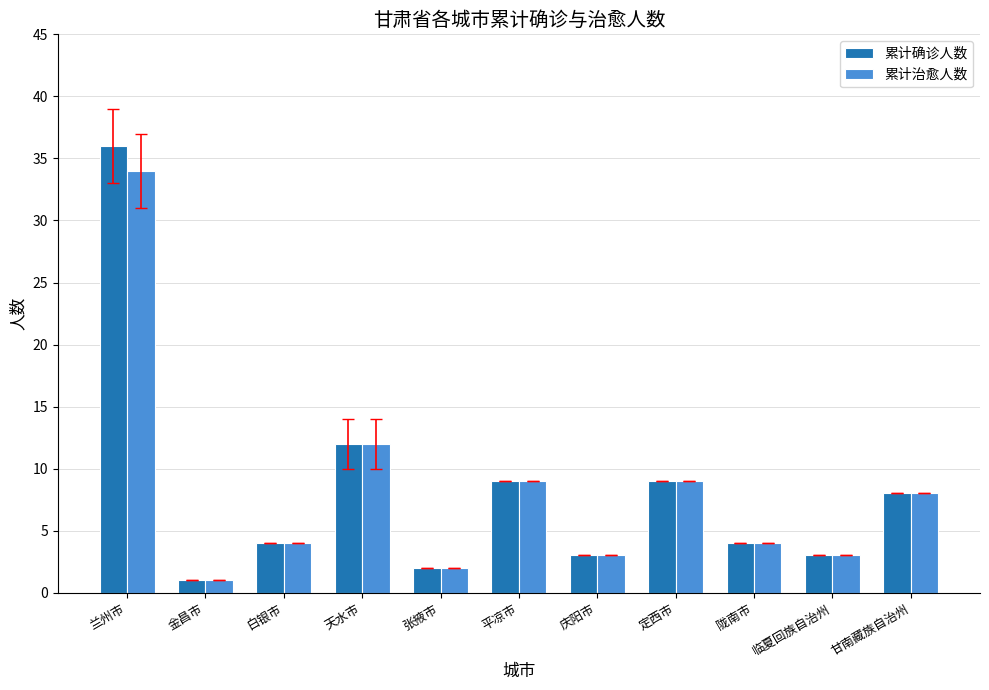

What are all the series names shown in the legend?

累计确诊人数, 累计治愈人数